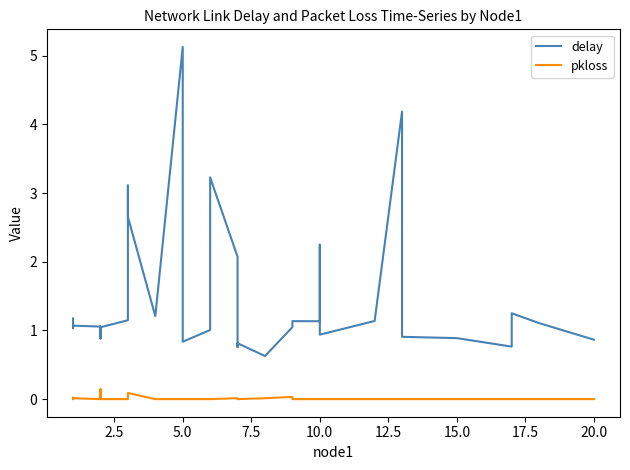

What is the label of the 34th point from the right?

7.5